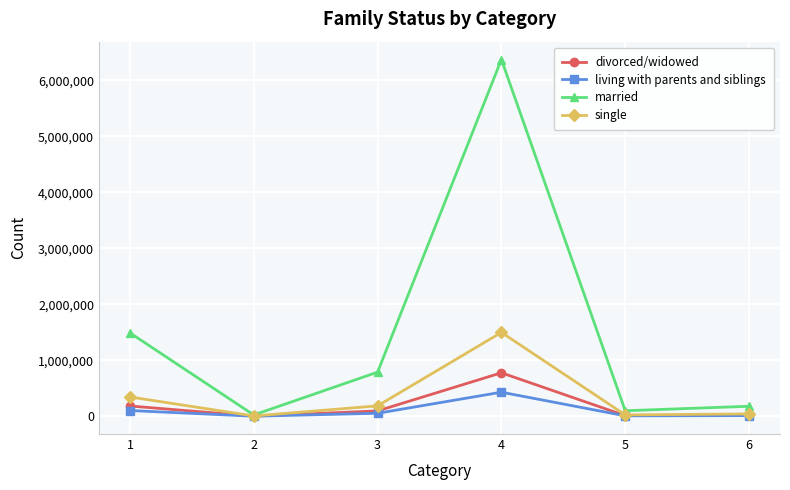

At which category does divorced/widowed reach its first local valley?

2